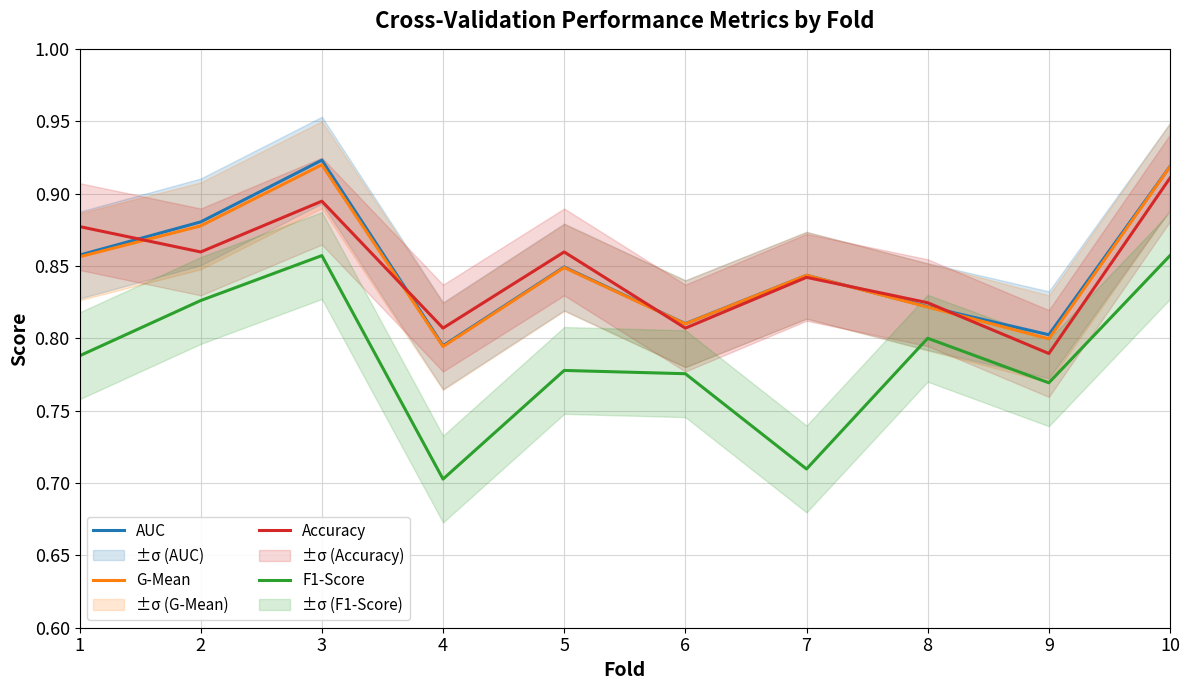

List the labels in order of G-Mean value, smallest first.

4, 9, 6, 8, 7, 5, 1, 2, 10, 3